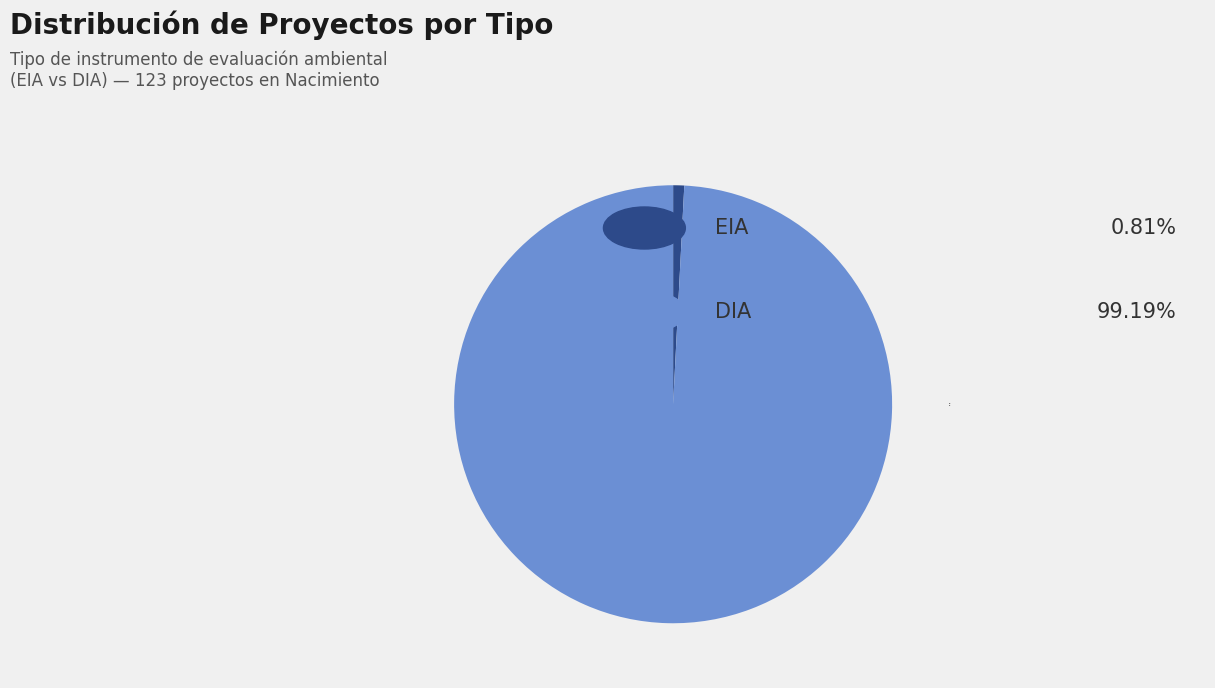

Between EIA and DIA, which is larger?

DIA